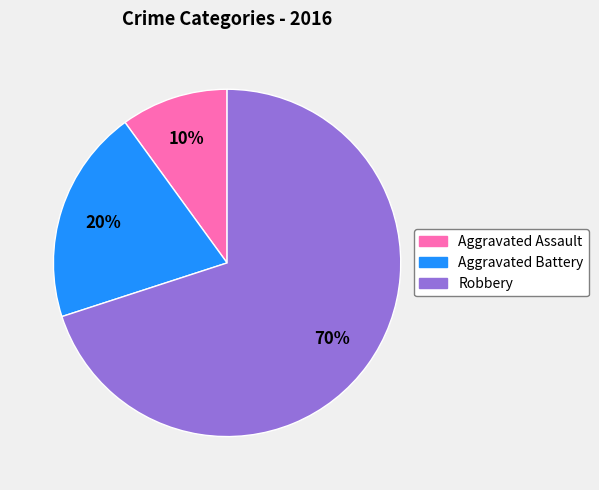

To the nearest percent, what percentage of the pie is Aggravated Assault?

10%